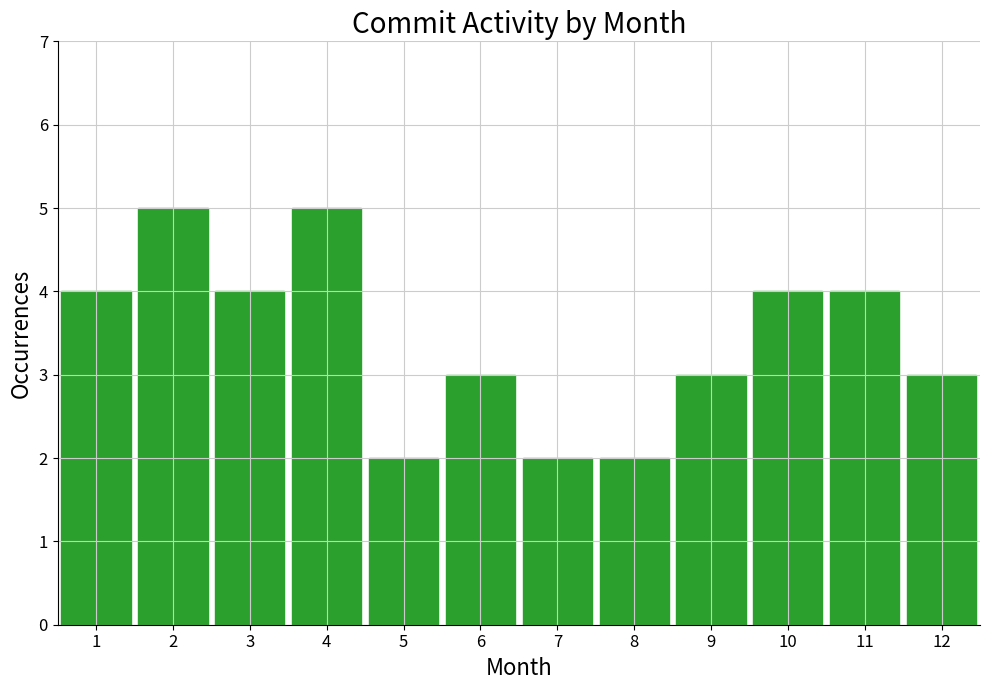

Reading left to right, what are all the values shown in this chart?

4	5	4	5	2	3	2	2	3	4	4	3